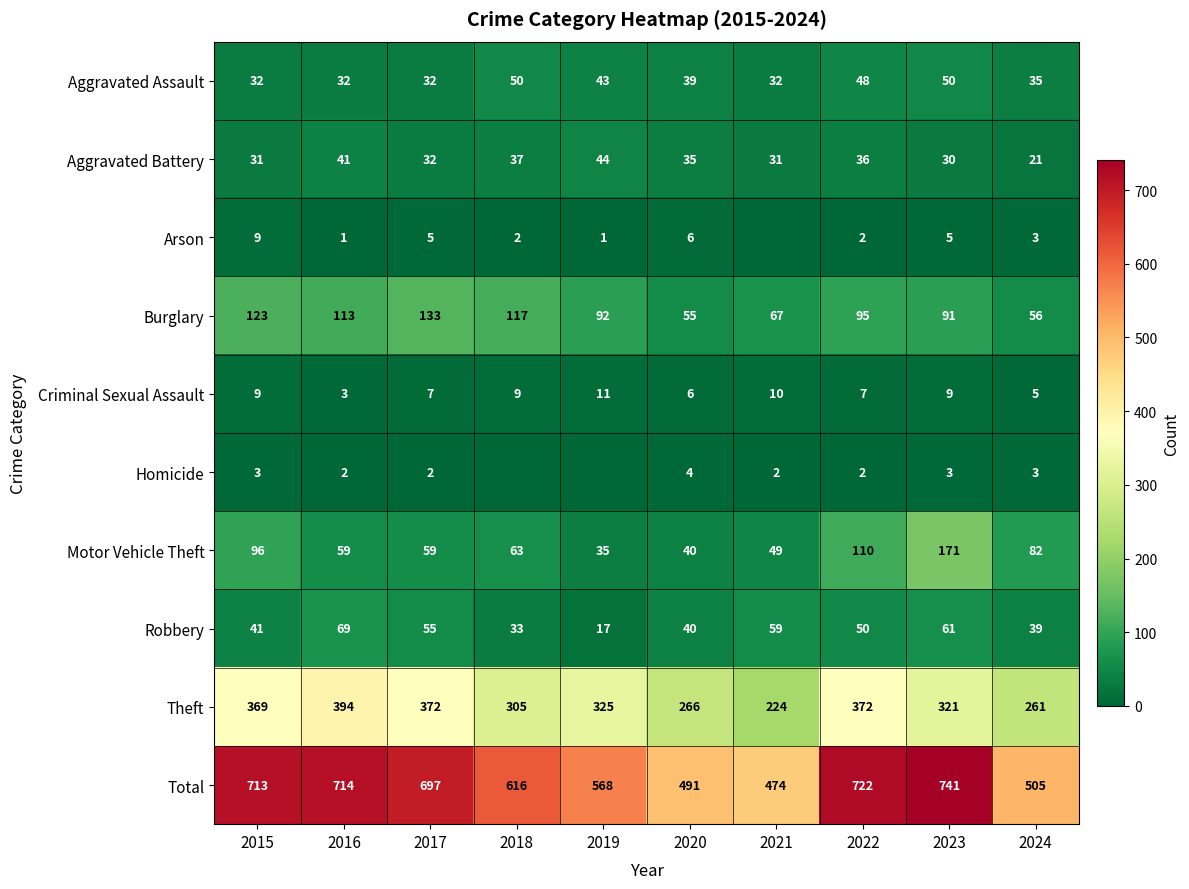

What is the sum of the Aggravated Battery values at 2017 and 2022?

68